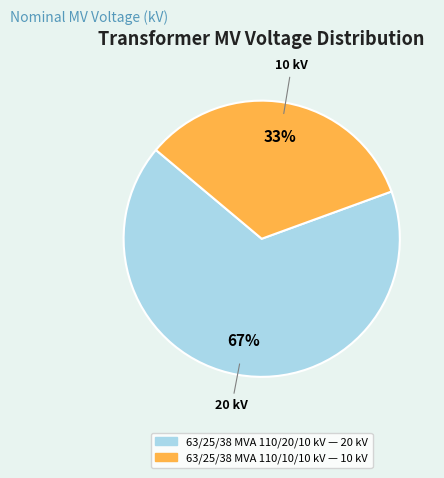

Which has a higher value, 63/25/38 MVA 110/20/10 kV or 63/25/38 MVA 110/10/10 kV?

63/25/38 MVA 110/20/10 kV